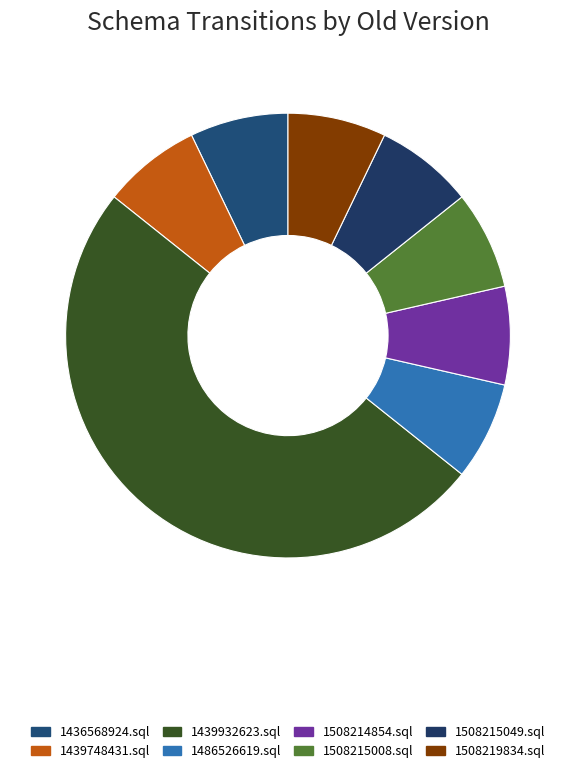

To the nearest percent, what is the combined percentage of 1436568924.sql and 1508214854.sql?

14%